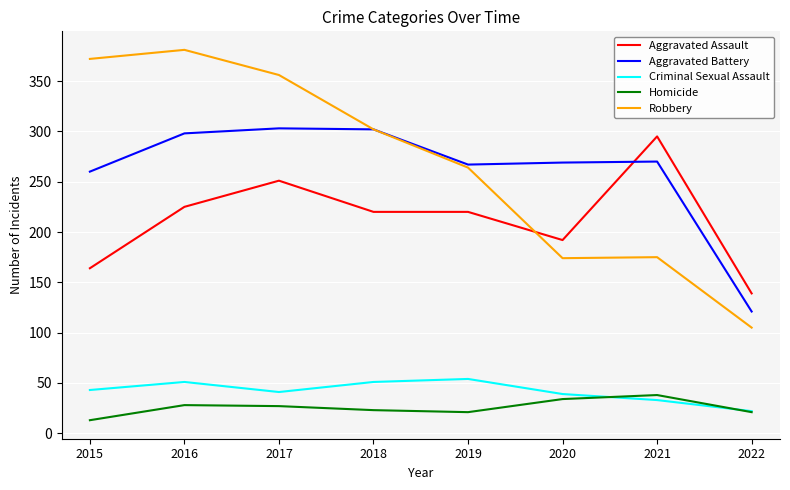

True or false: Aggravated Assault has a value of 105 at 2020.

False